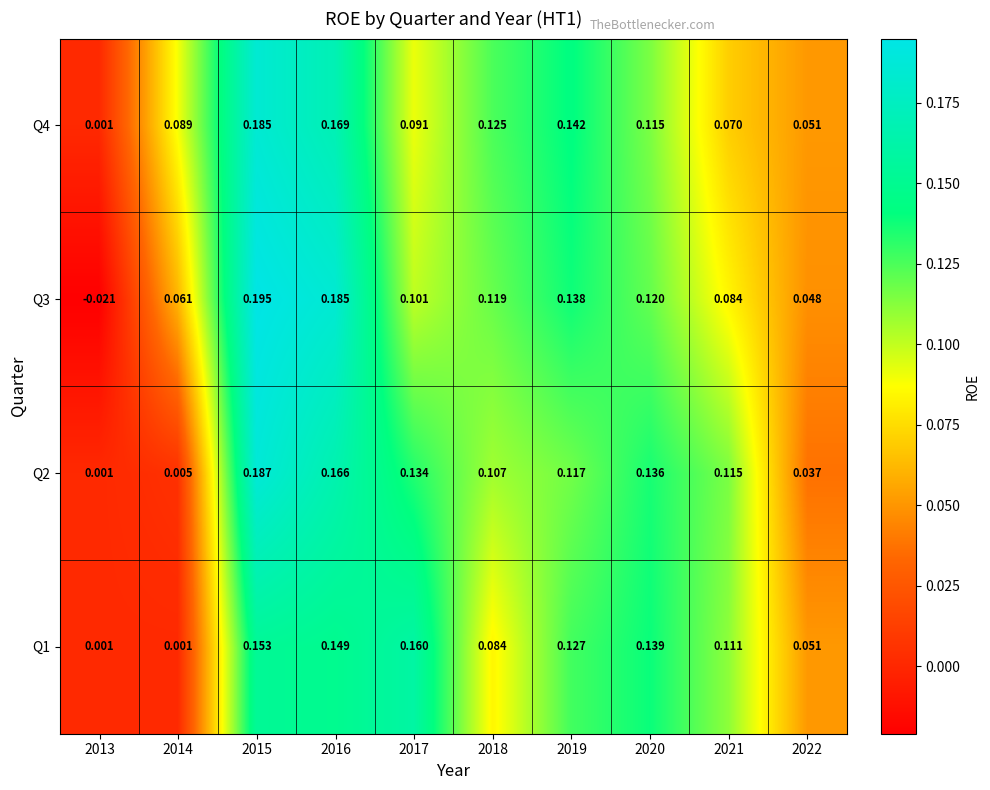

At how many categories does at least one series exceed 0?

10